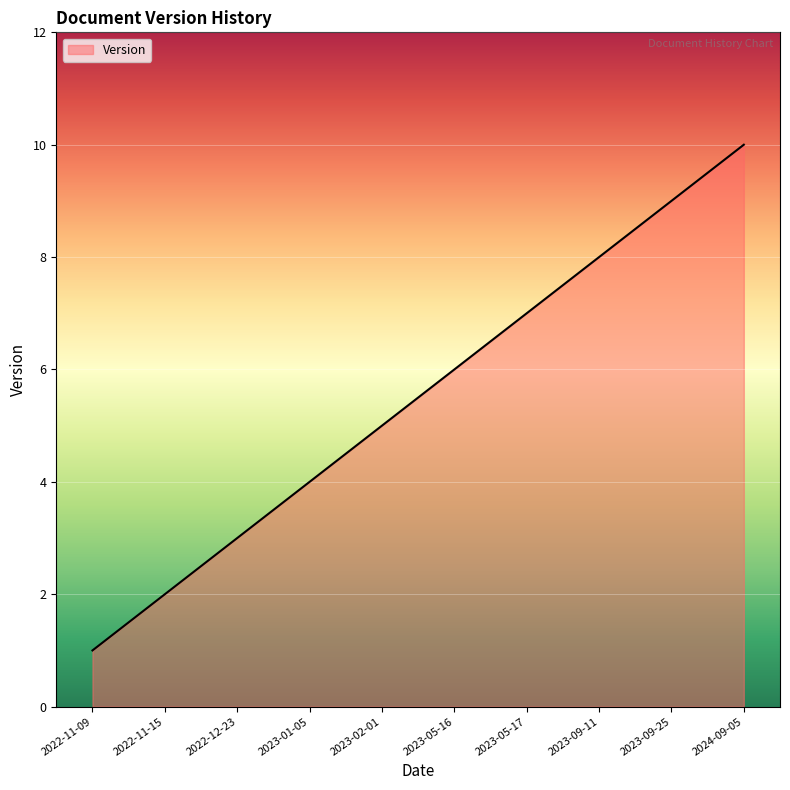

What position from the right is 2023-09-25?

2